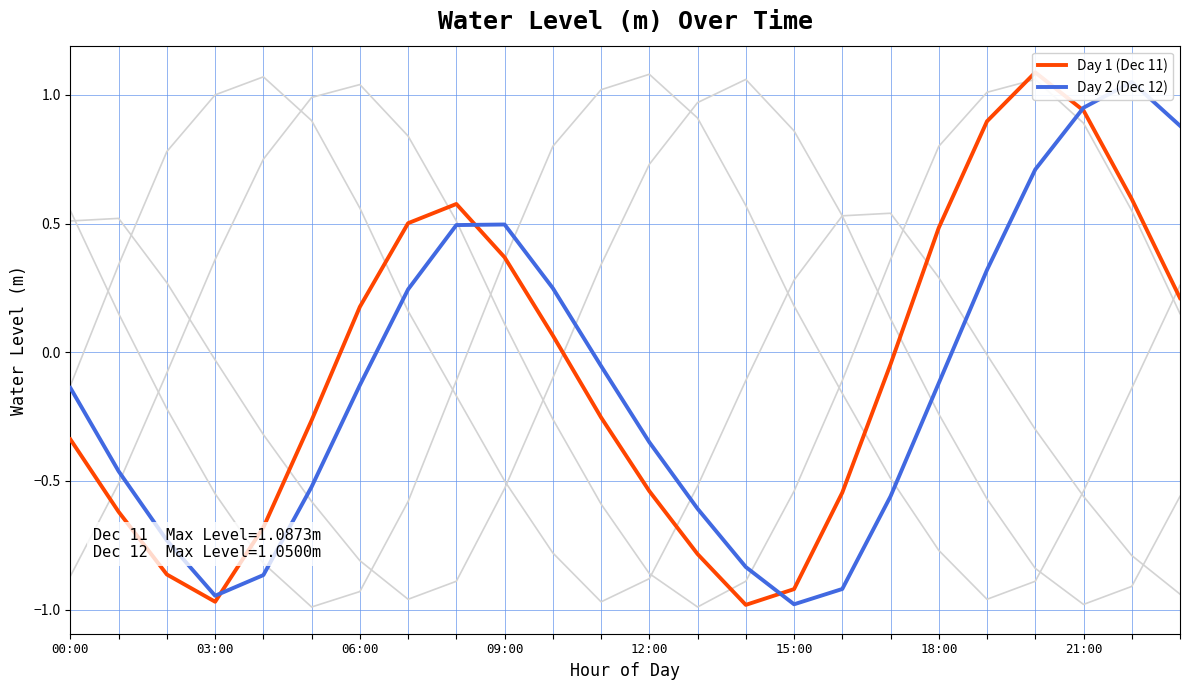

The value of Day 2 (Dec 12) at 21 is 0.9. True or false?

True